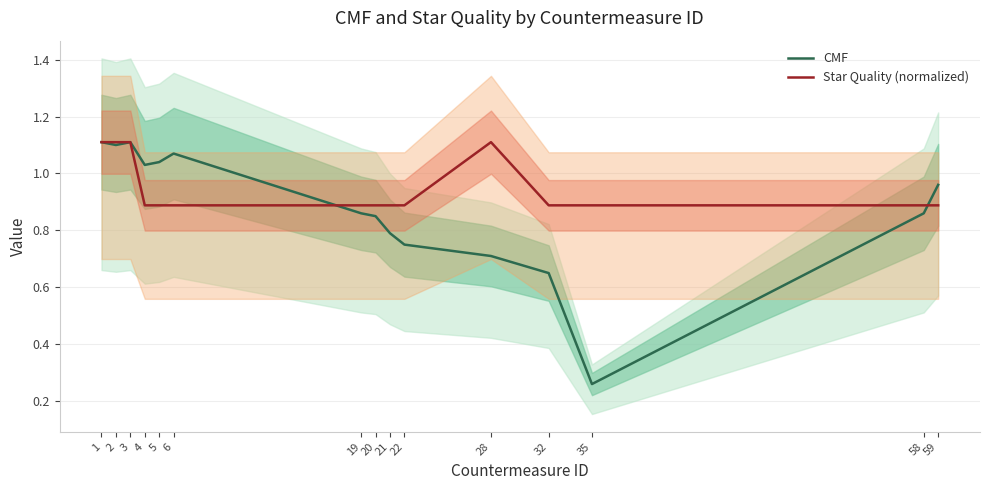

List the series in order of their overall mean, highest first.

Star Quality (normalized), CMF